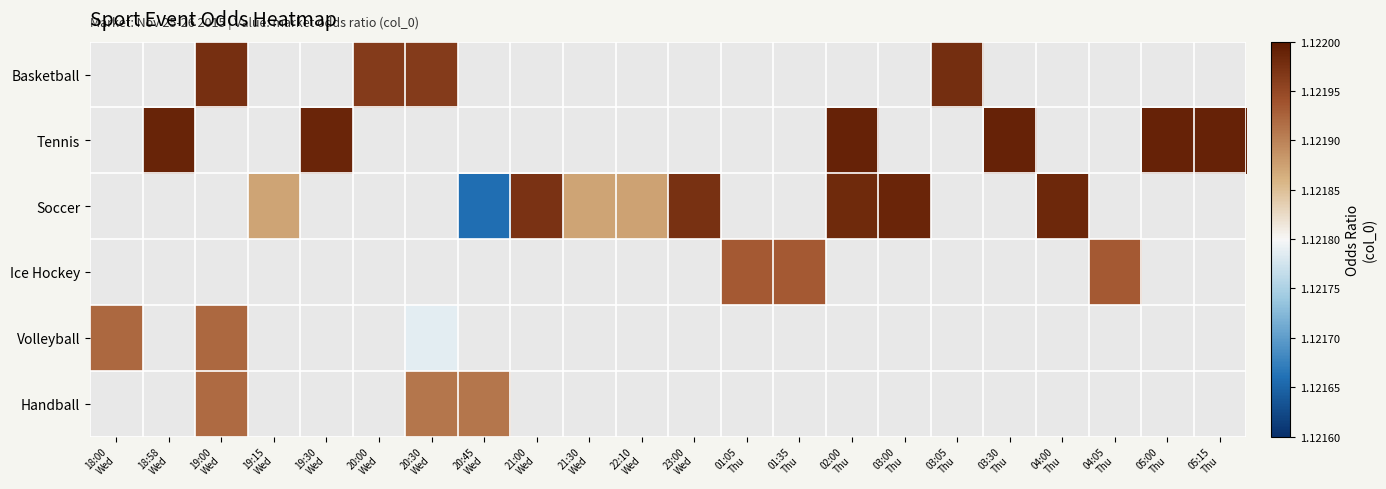

How many values in Basketball are above zero?

4